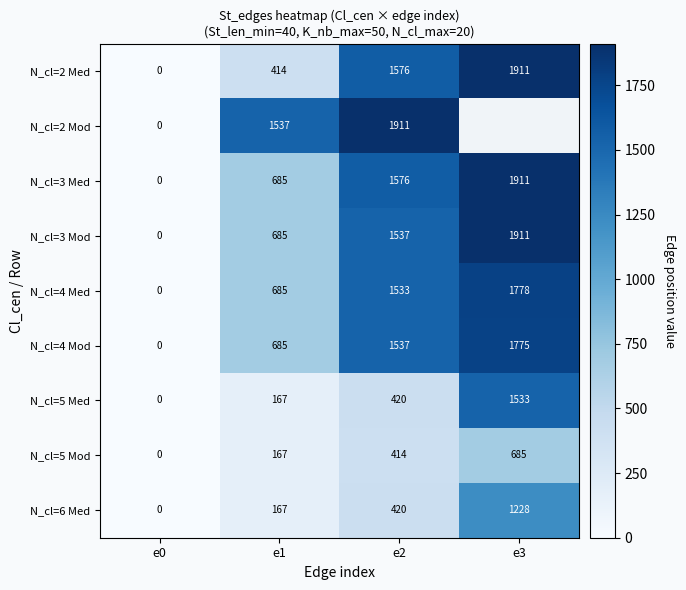

At which category does the chart reach its peak across all series?

e3